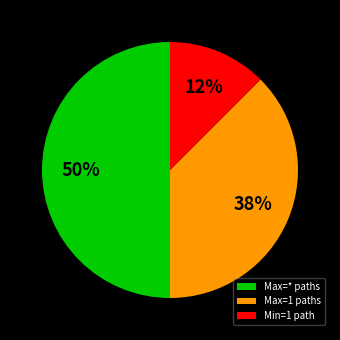

To the nearest percent, what is the average slice percentage?

33%